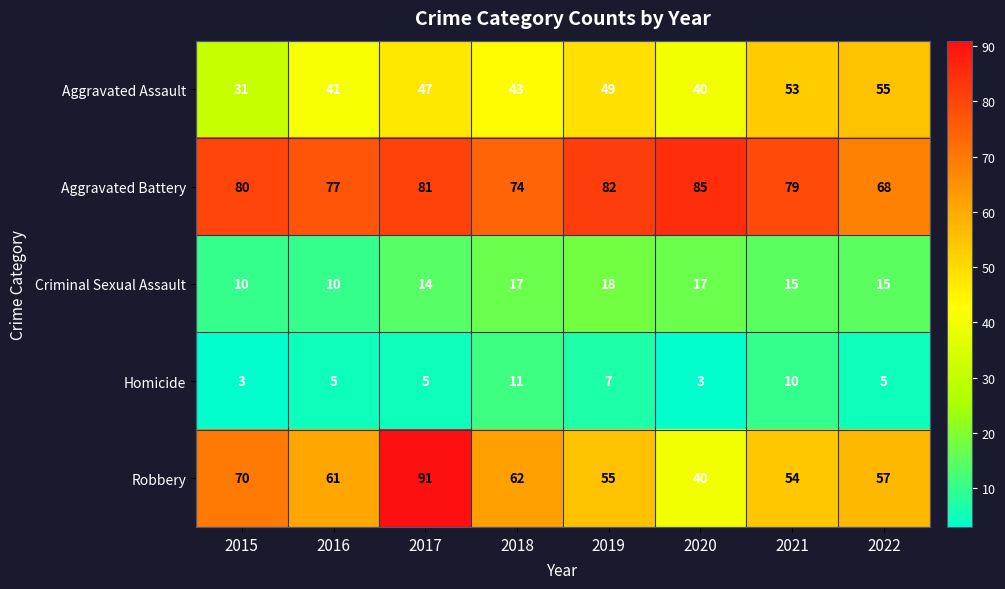

The Criminal Sexual Assault series shows 15 at 2015. True or false?

False